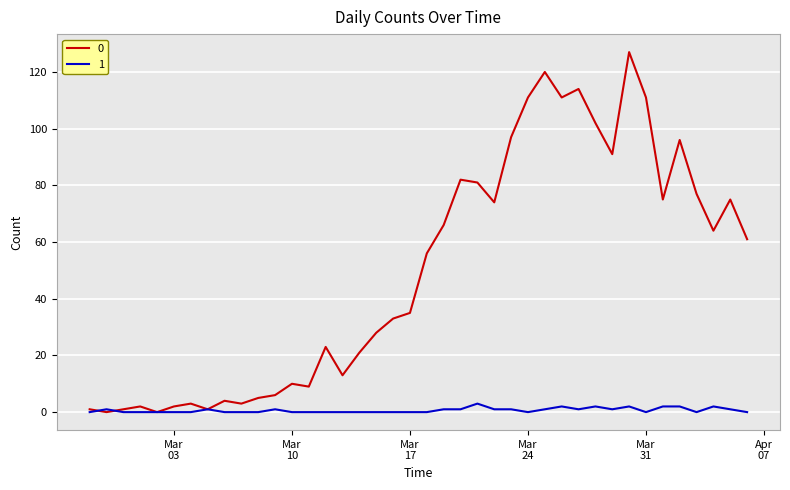

List the series in order of their overall mean, highest first.

0, 1